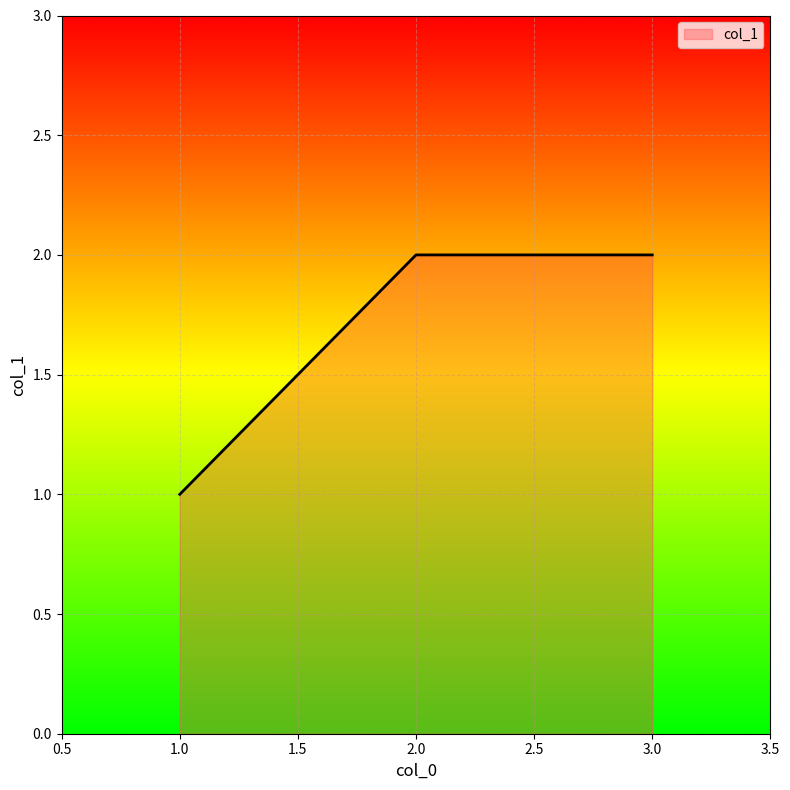

What is the ratio of the value at 1 to the value at 2?

0.5